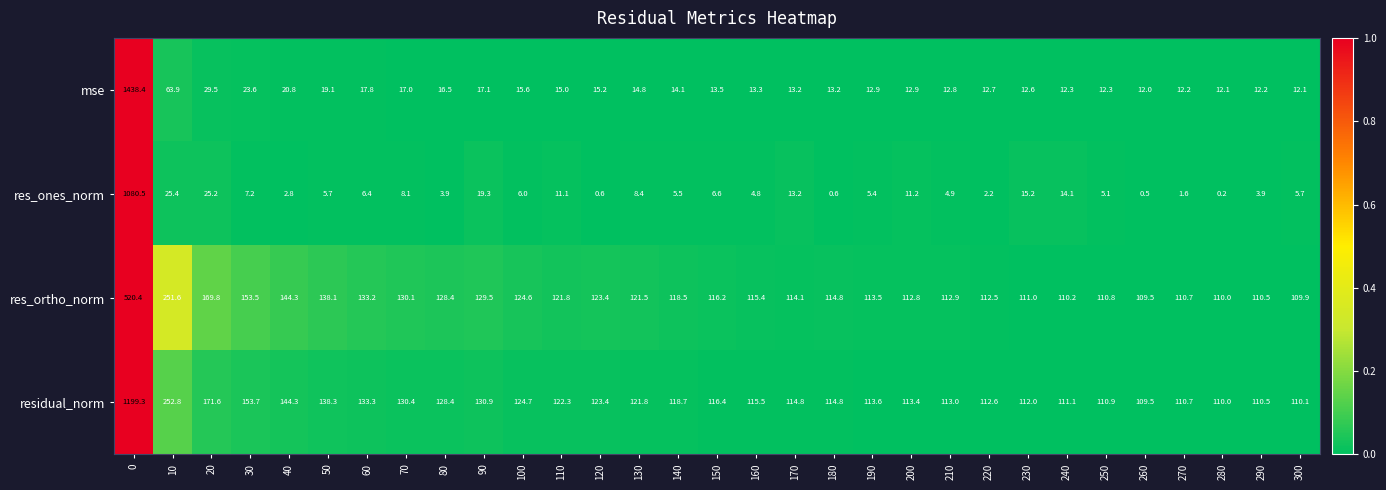

What is the highest value of the res_ortho_norm series?

520.4